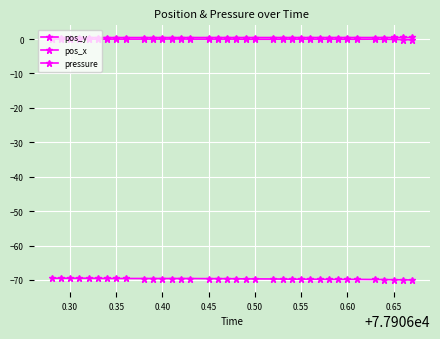

Count the number of categories in the chart.

36